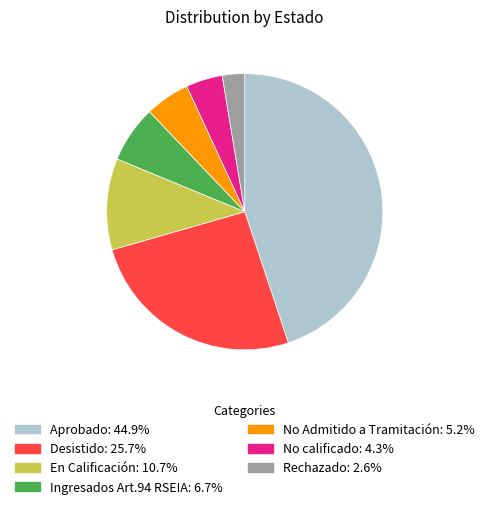

Approximately how many times larger is the value at No calificado: 4.3% compared to En Calificación: 10.7%?

0.4